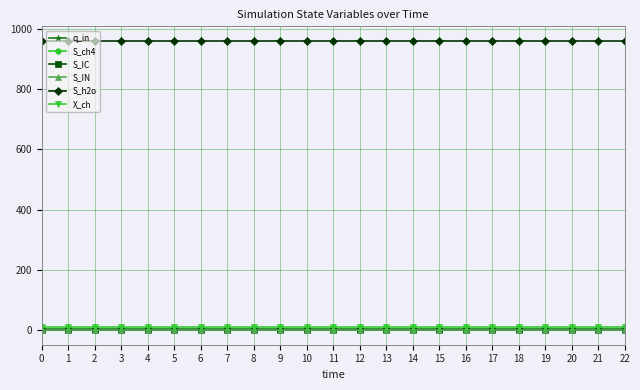

Does the chart have visible grid lines?

Yes